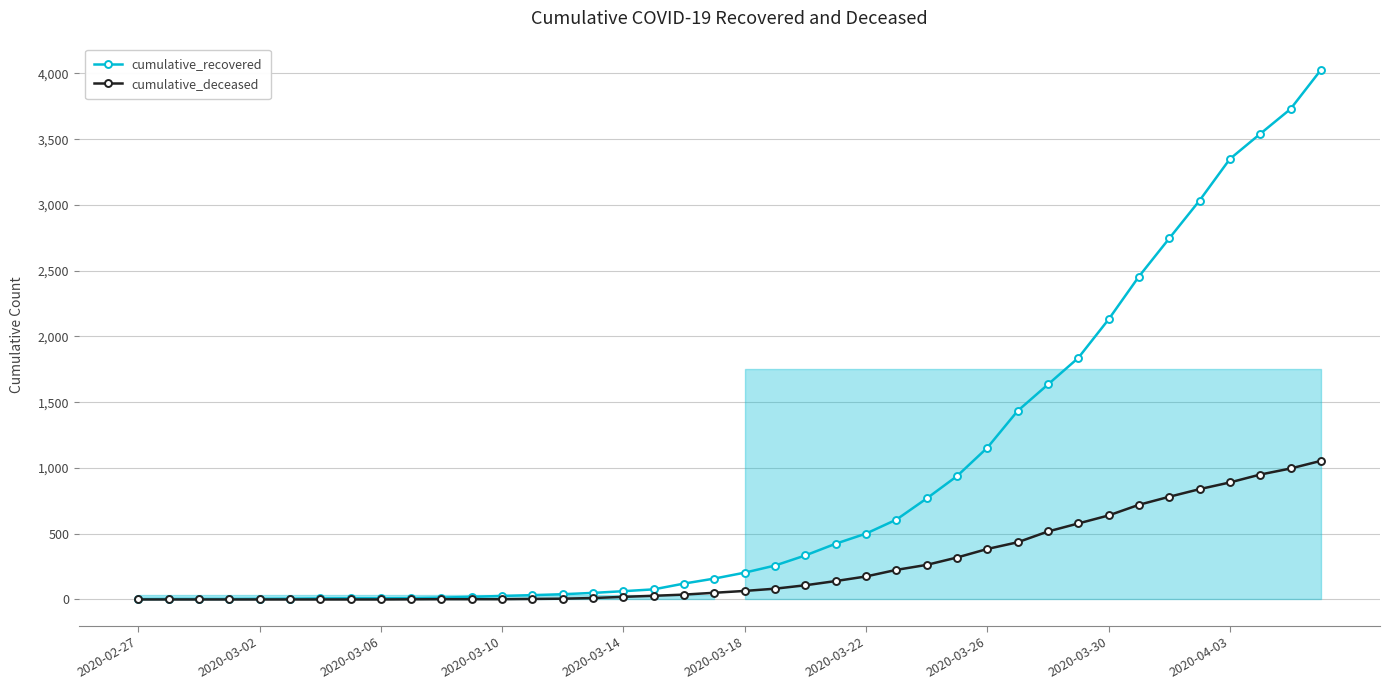

What is the maximum value shown in the chart?

4027